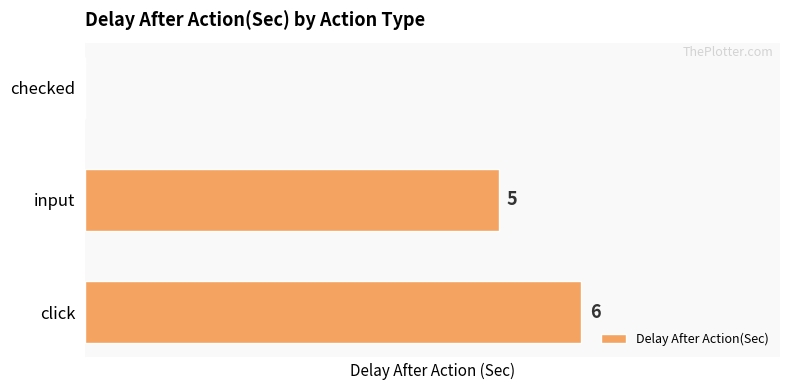

Which category has the highest value across all series?

click